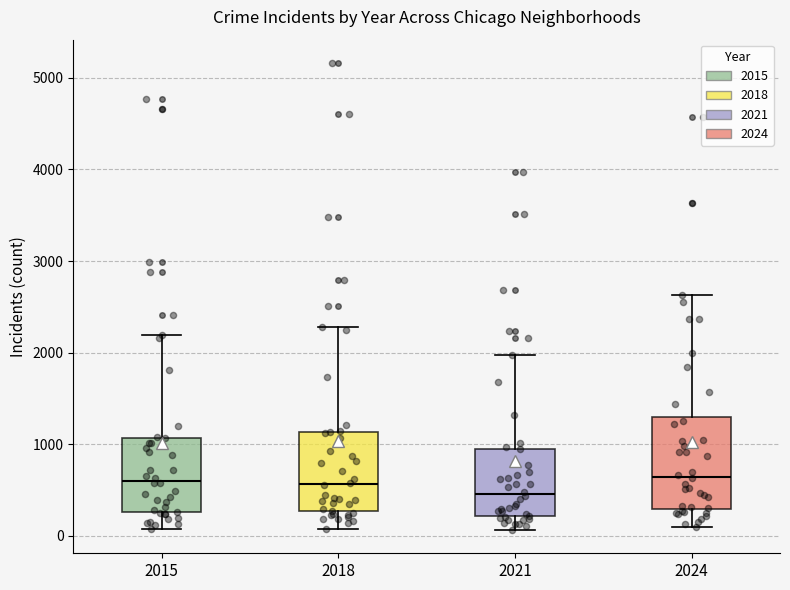

Reading left to right, read every box against the y-axis: the position of its median line, the range the box covers, and the ends of its whiskers. The values are not printed on the chart, so give them approximately, as read against the axis.

2015: median 600, box 300 to 1100, whiskers 100 to 2200
2018: median 600, box 300 to 1100, whiskers 100 to 2300
2021: median 500, box 200 to 900, whiskers 100 to 2000
2024: median 600, box 300 to 1300, whiskers 100 to 2600